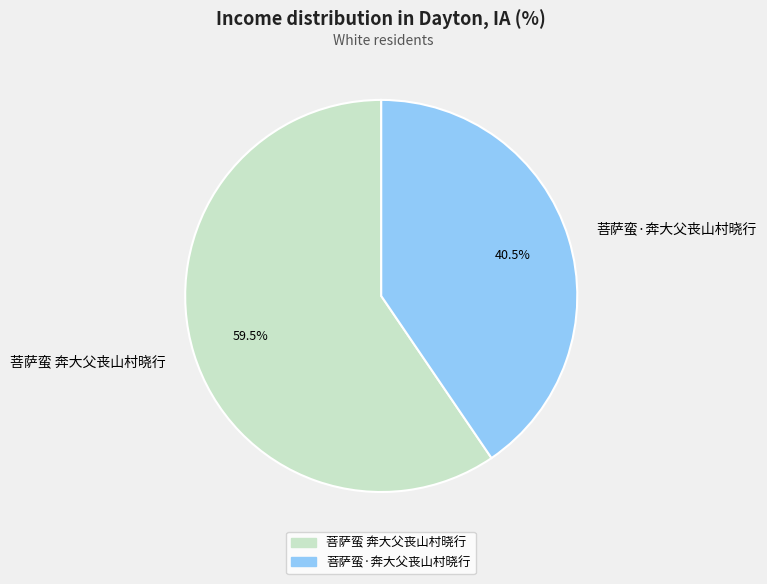

Which category has the biggest portion of the pie?

菩萨蛮 奔大父丧山村晓行